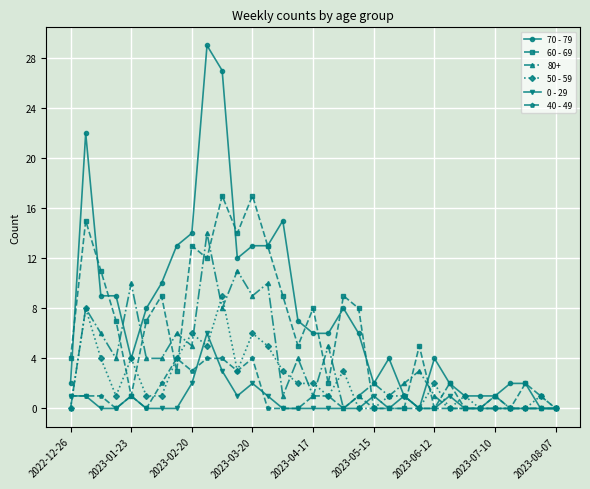

True or false: 60 - 69 has more than 0 points higher than both neighbors.

True